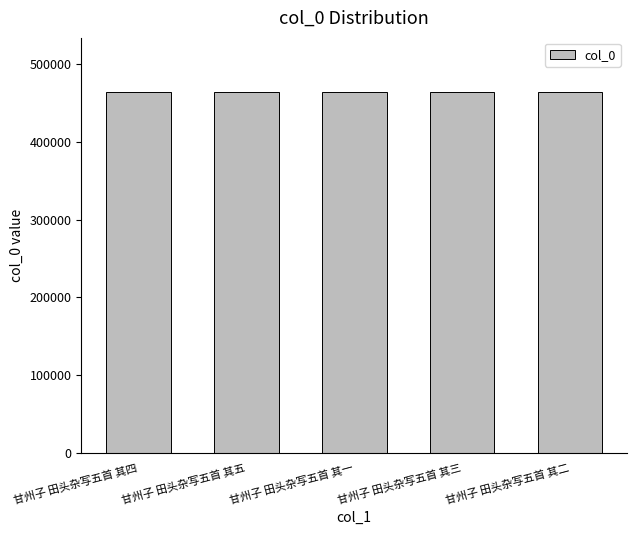

What is the minimum value shown in the chart?

464496